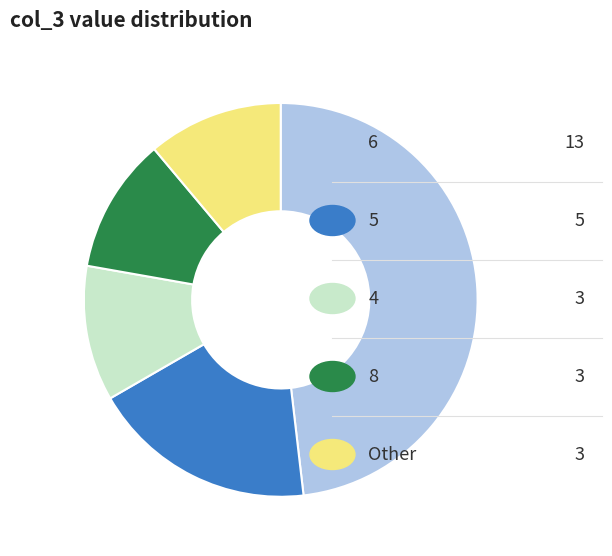

Is there any slice that represents more than half of the pie?

No